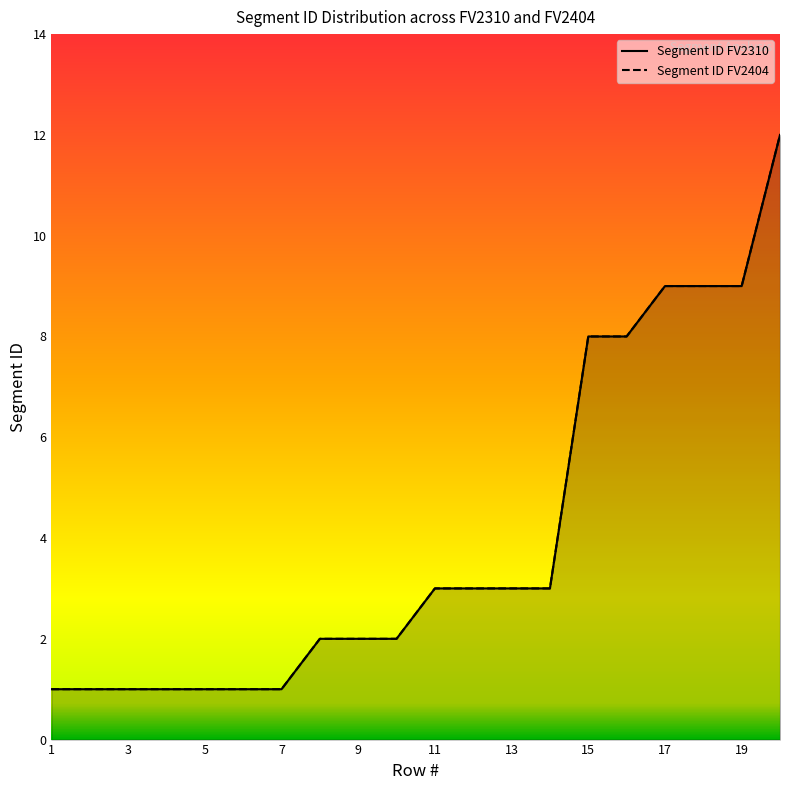

What is the difference between the maximum and minimum values in the Segment ID FV2310 series?

11